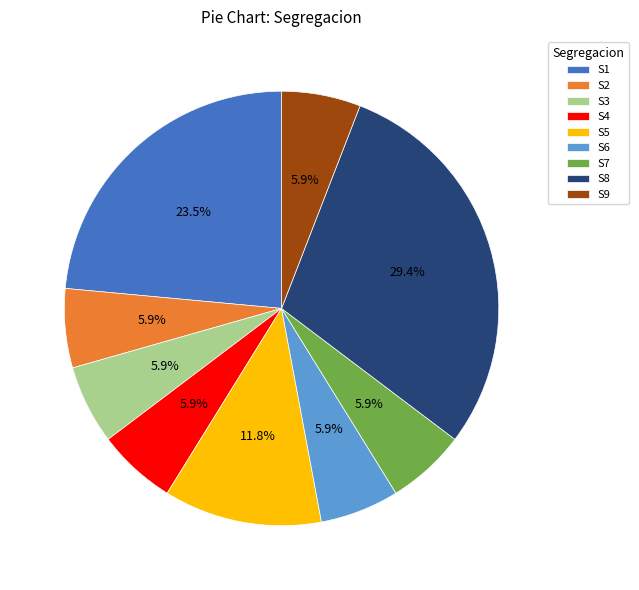

Is there any slice that represents more than half of the pie?

No